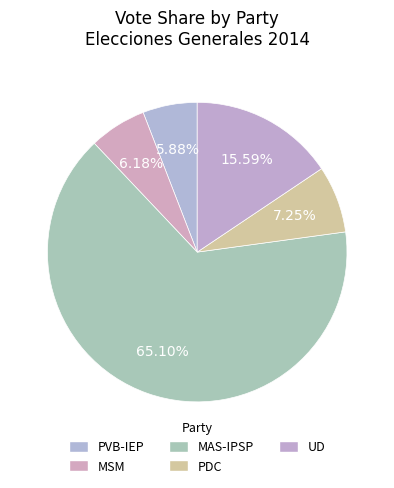

Which category accounts for the majority?

MAS-IPSP